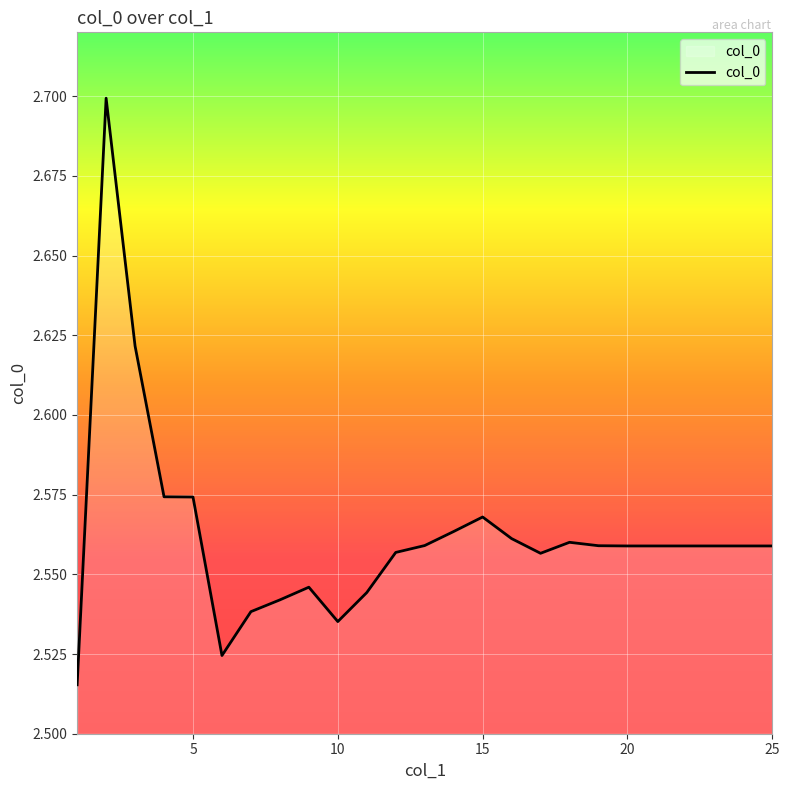

What is the difference between the maximum and minimum values?

0.2